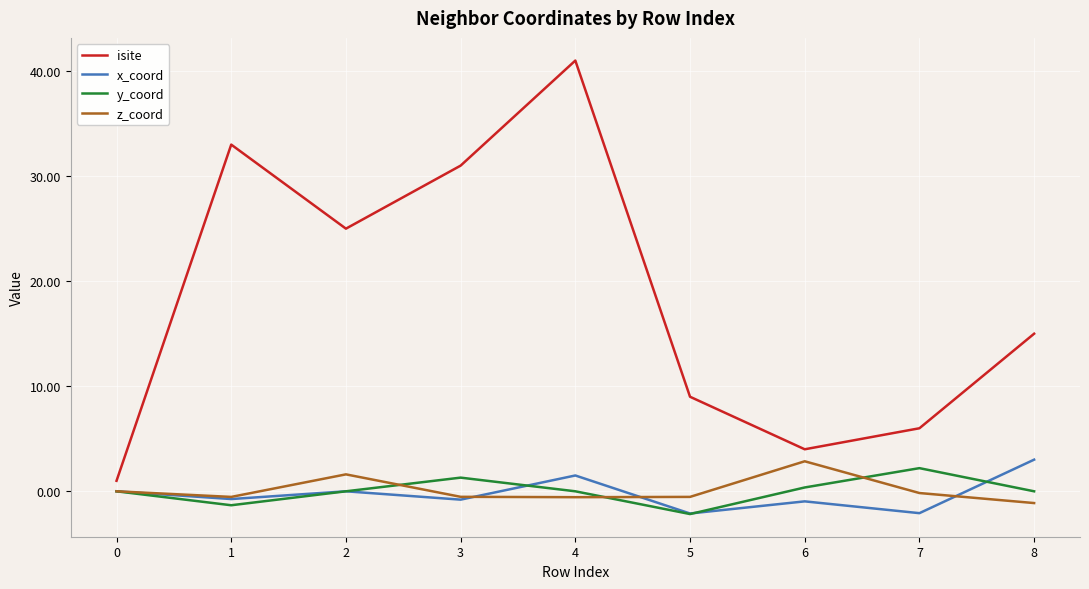

In y_coord, how many points are lower than both neighbors (excluding endpoints)?

2